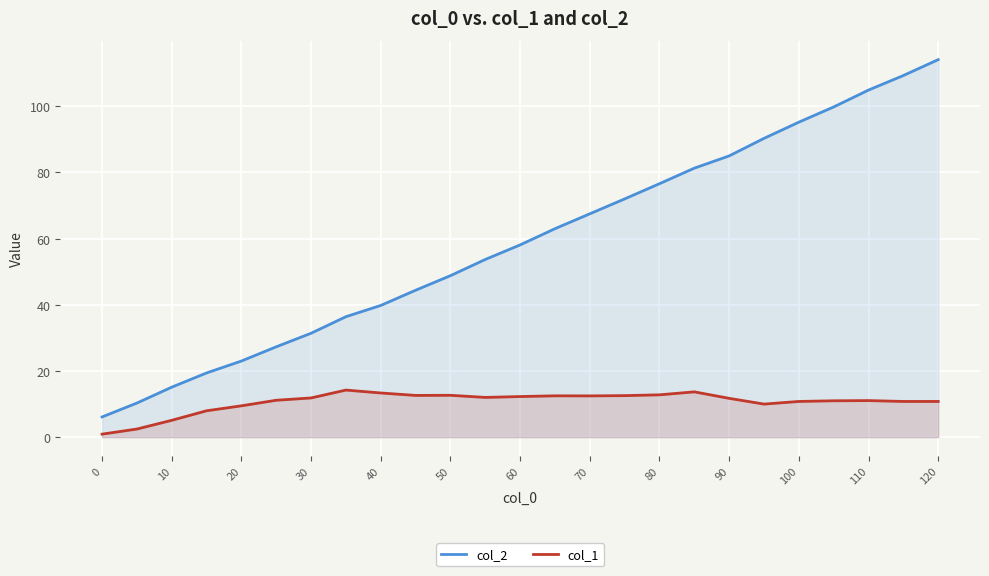

Is the value of col_2 at 40 greater than the value of col_1 at 20?

Yes